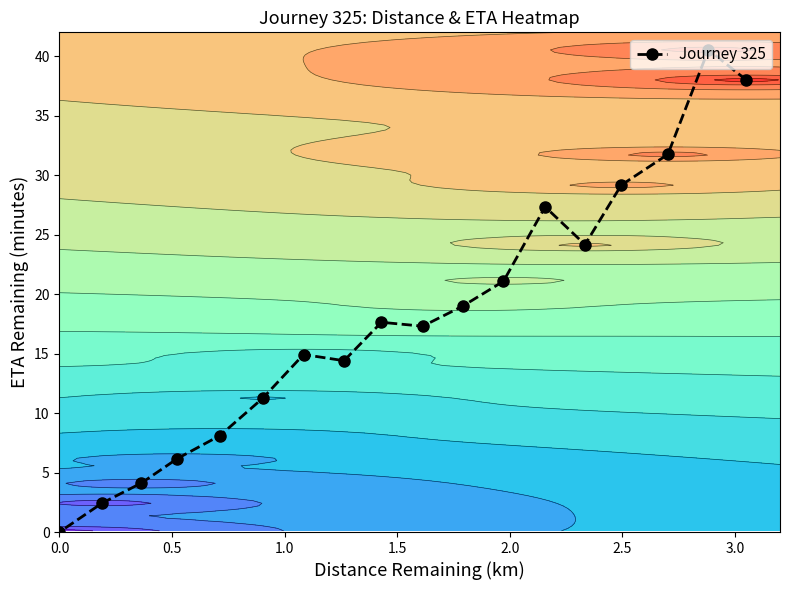

What is the value of the Journey 325 point at the 13th from the left?

27.3